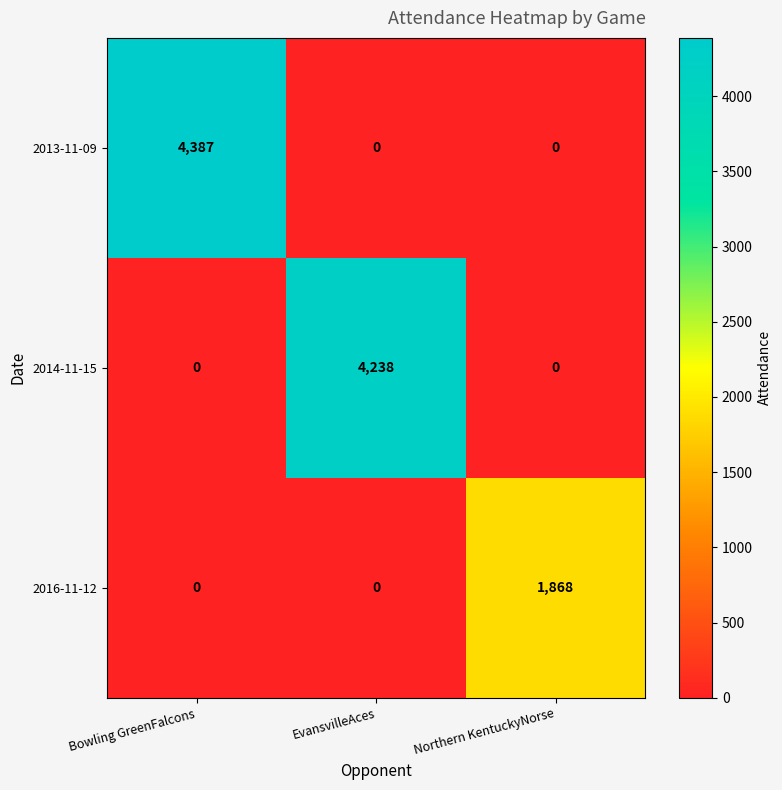

Rank the series by their maximum value, from highest to lowest.

2013-11-09, 2014-11-15, 2016-11-12